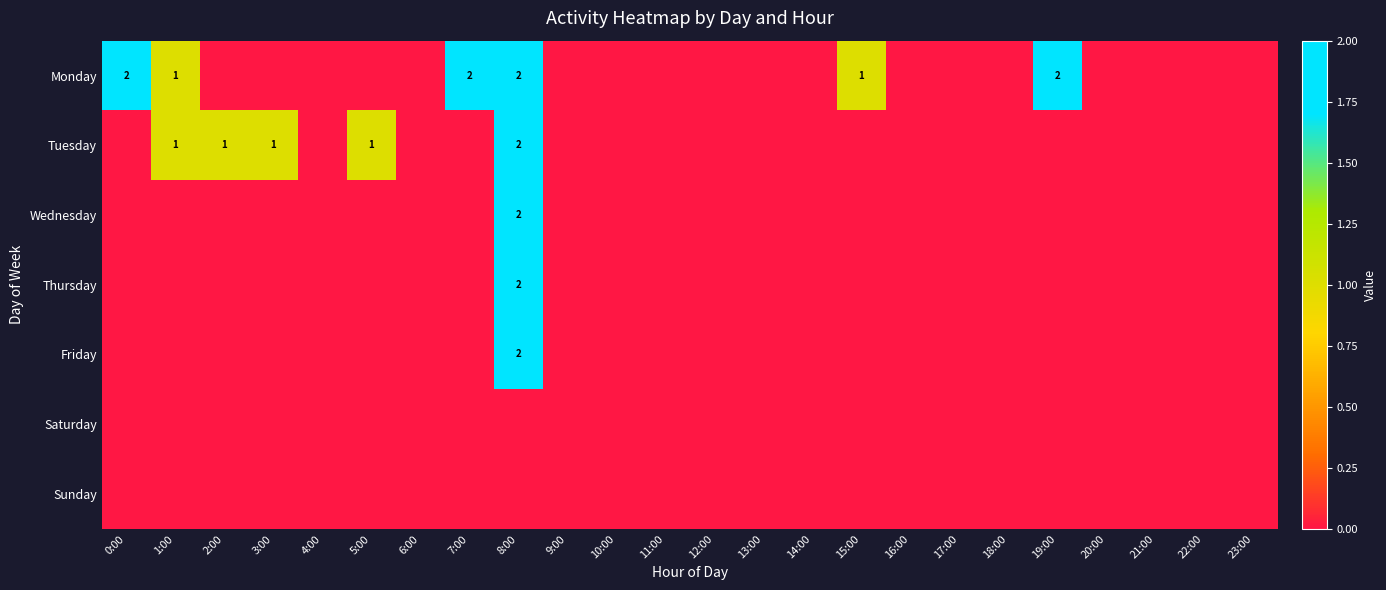

At which category does the chart reach its minimum across all series?

2:00